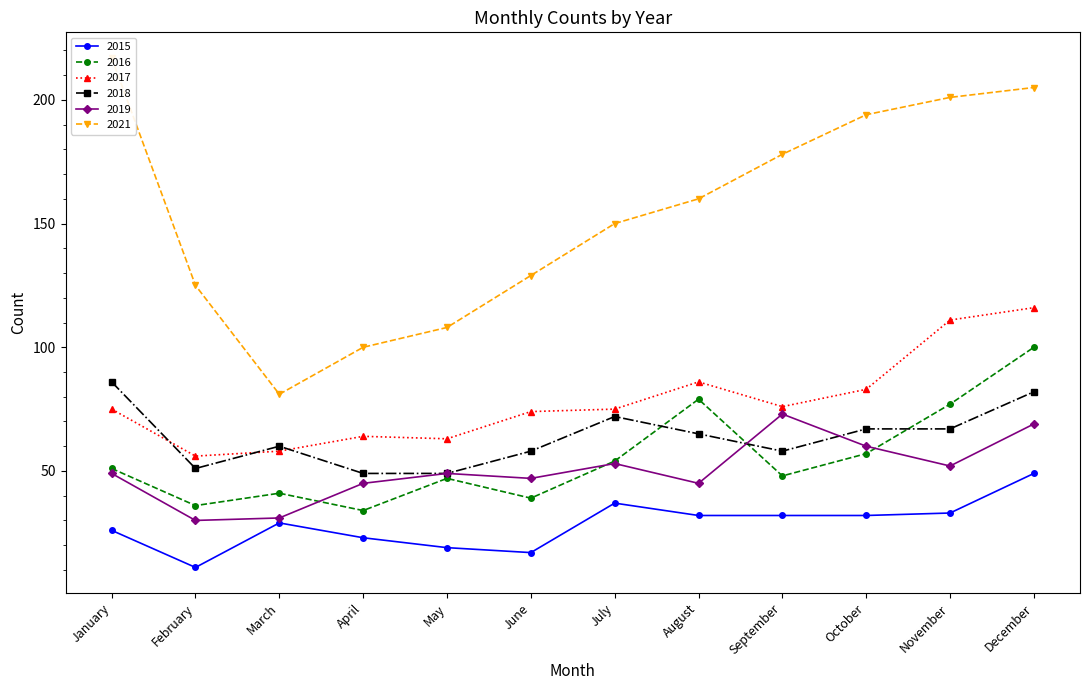

At June, list the series in order from largest to smallest.

2021, 2017, 2018, 2019, 2016, 2015